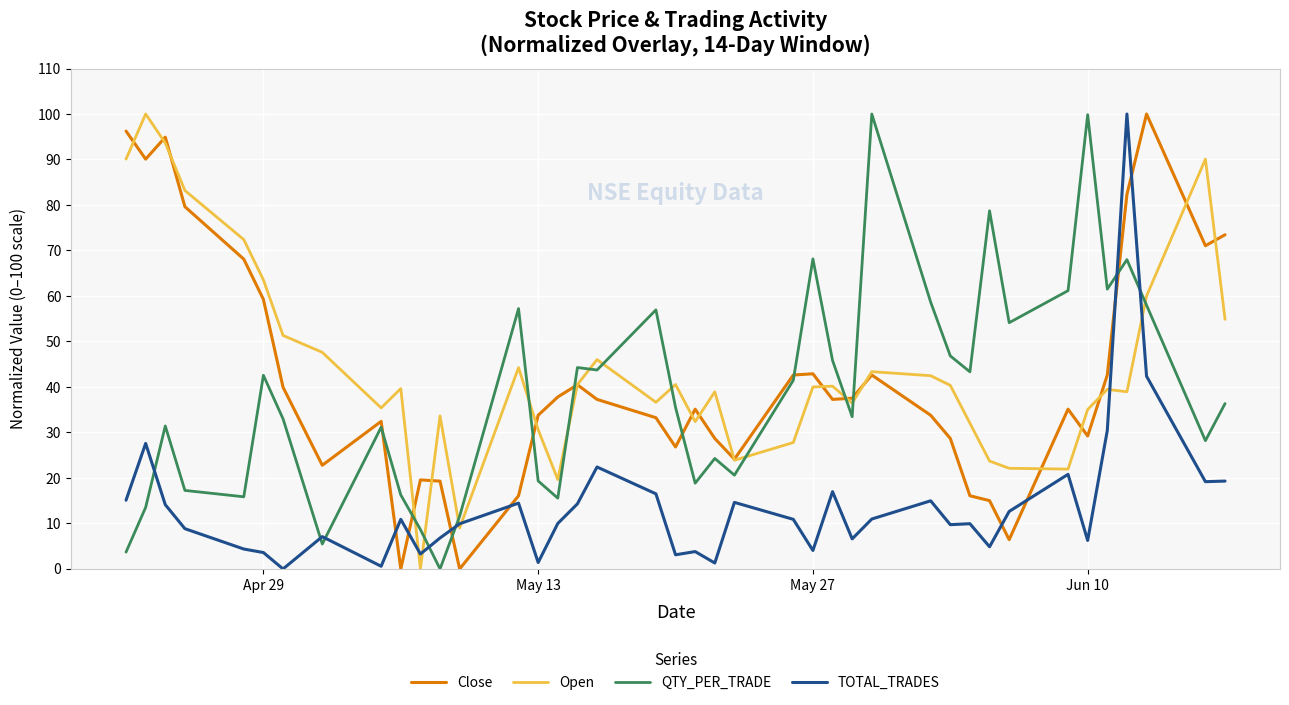

What is the highest value of the TOTAL_TRADES series?

100.0